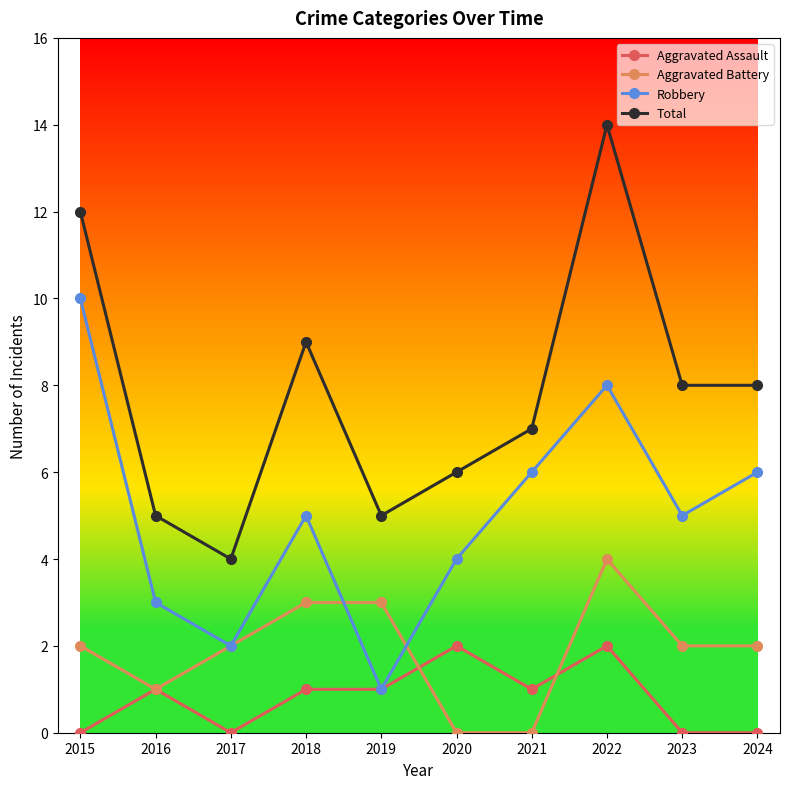

Is it true that Robbery equals 2 at 2016?

False